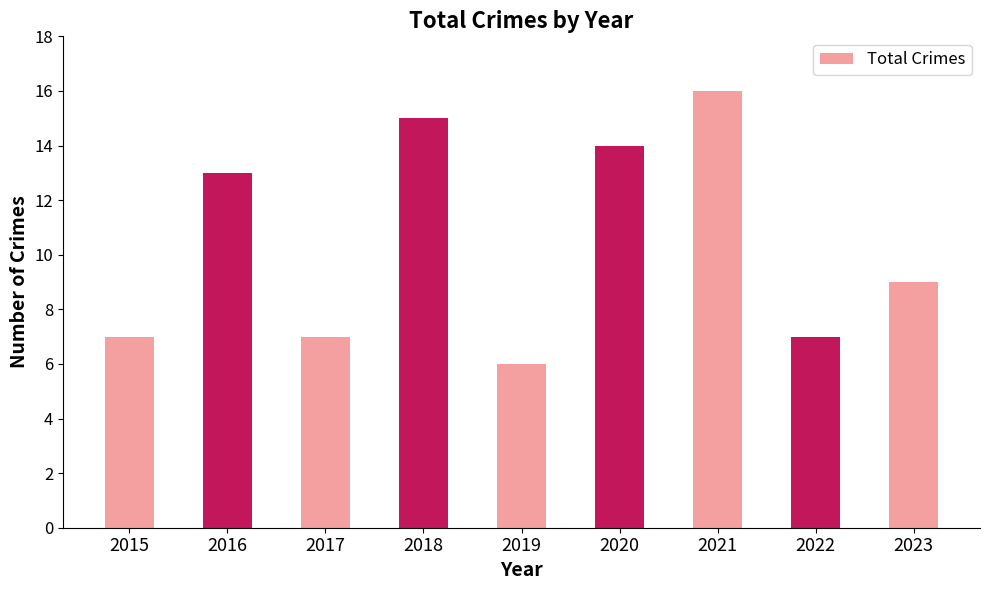

What is the value of the 6th bar from the left?

14